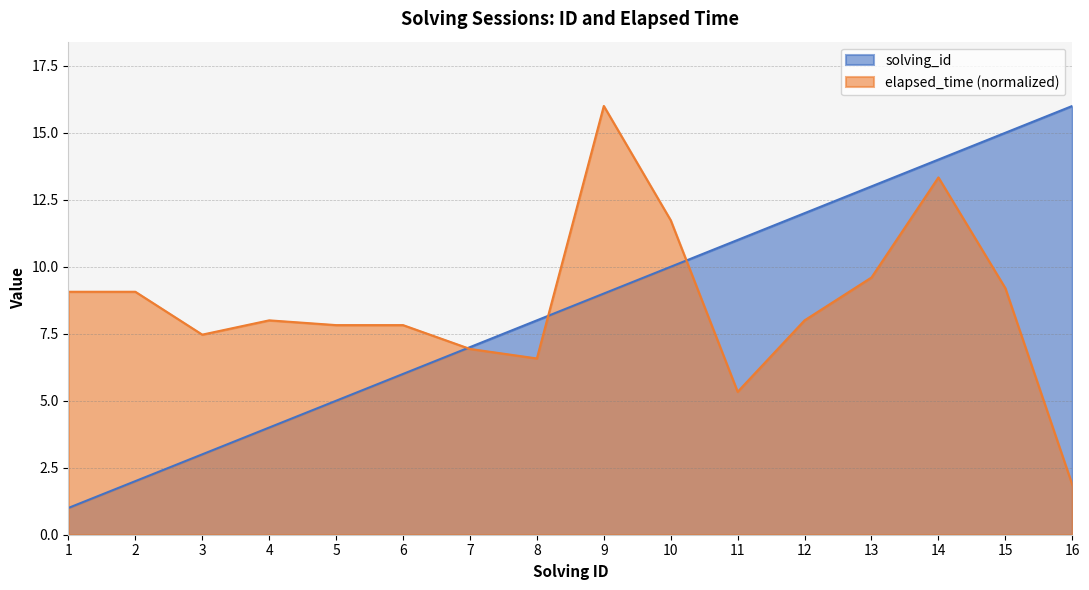

Reading right to left, list all the values displayed in this chart.

solving_id: 16.0	15.0	14.0	13.0	12.0	11.0	10.0	9.0	8.0	7.0	6.0	5.0	4.0	3.0	2.0	1.0
elapsed_time: 1.9	9.2	13.3	9.6	8.0	5.3	11.7	16.0	6.6	6.9	7.8	7.8	8.0	7.5	9.1	9.1